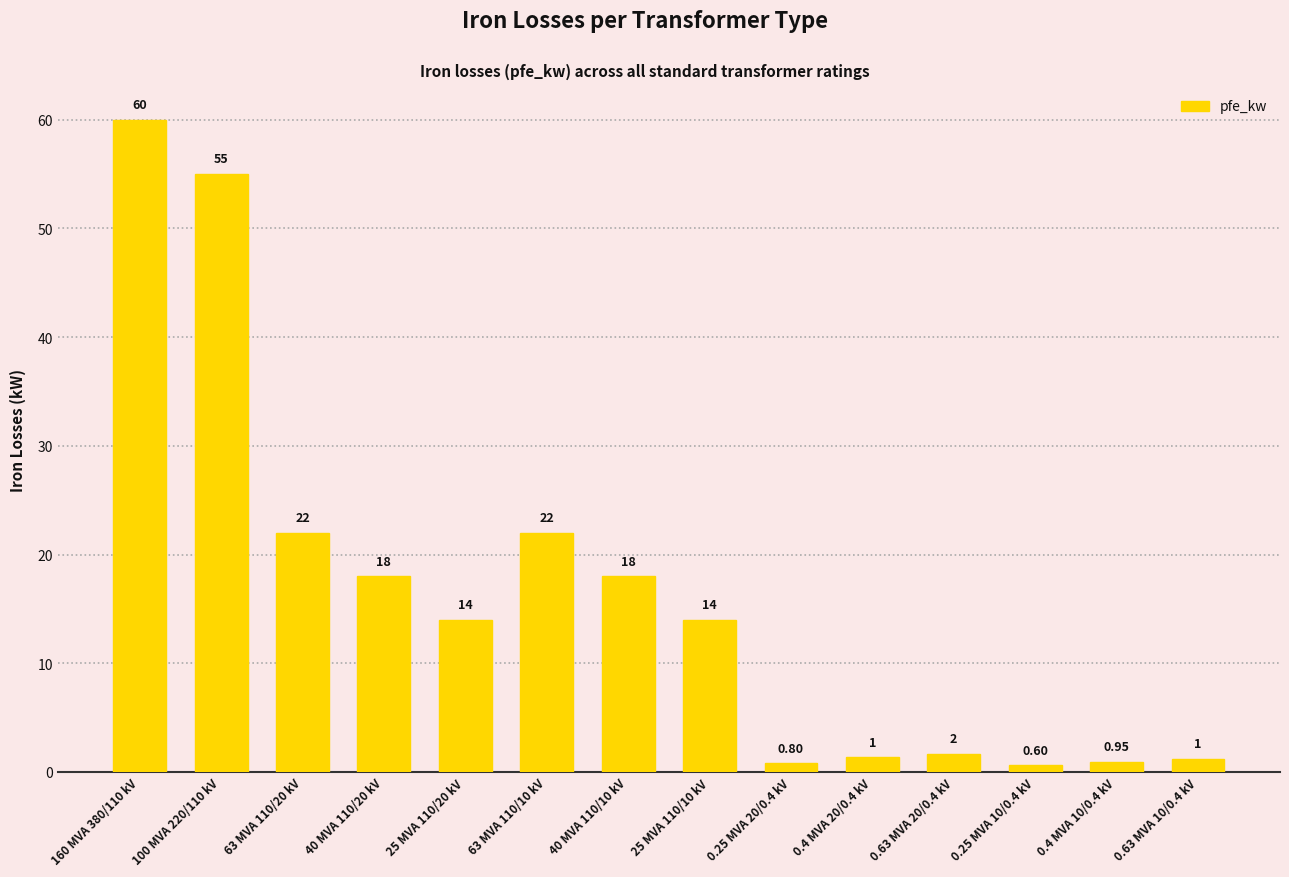

What is the average value?

16.4